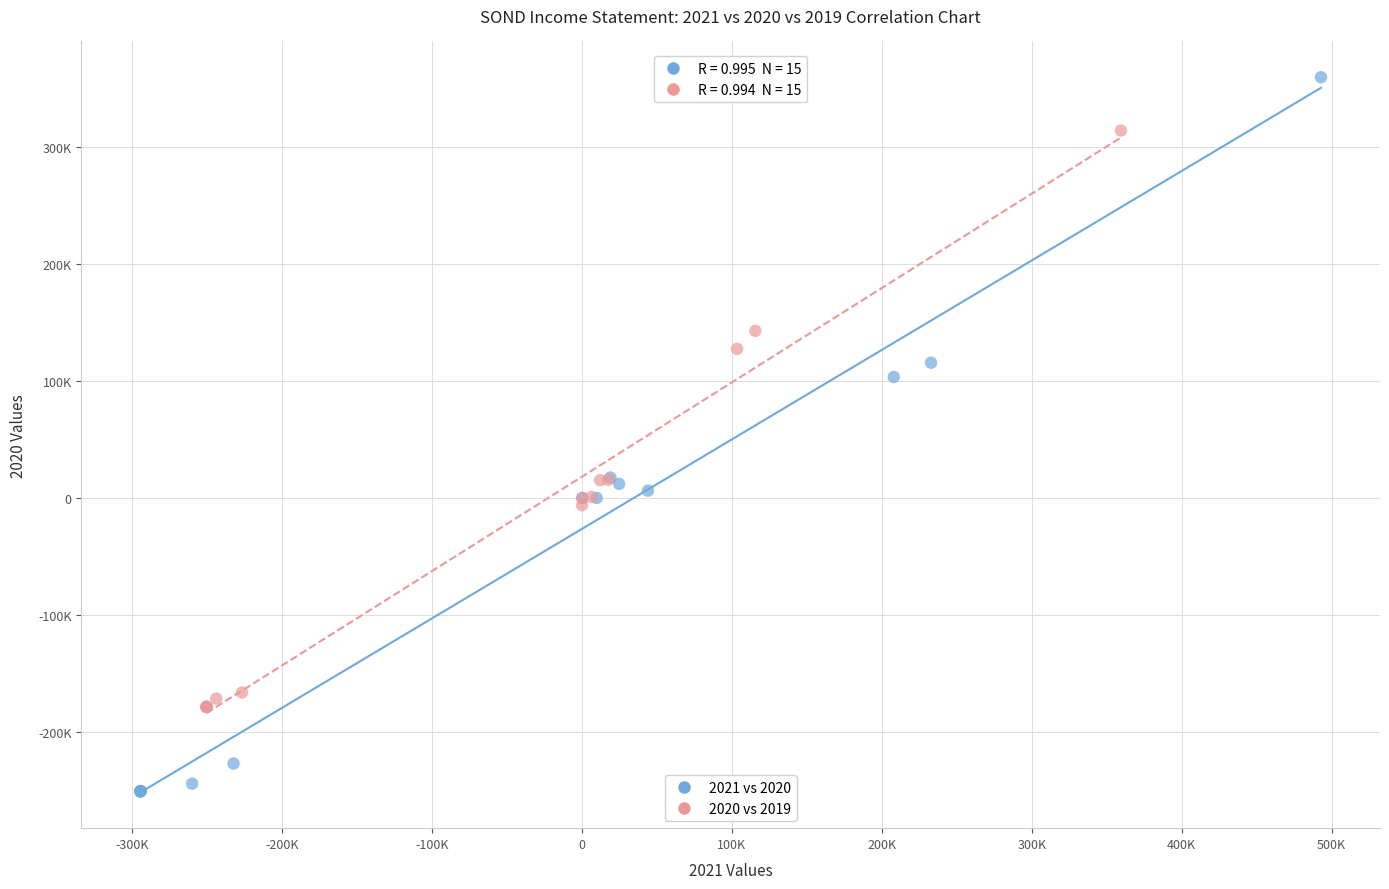

Which series contains the highest Y value?

2021 vs 2020